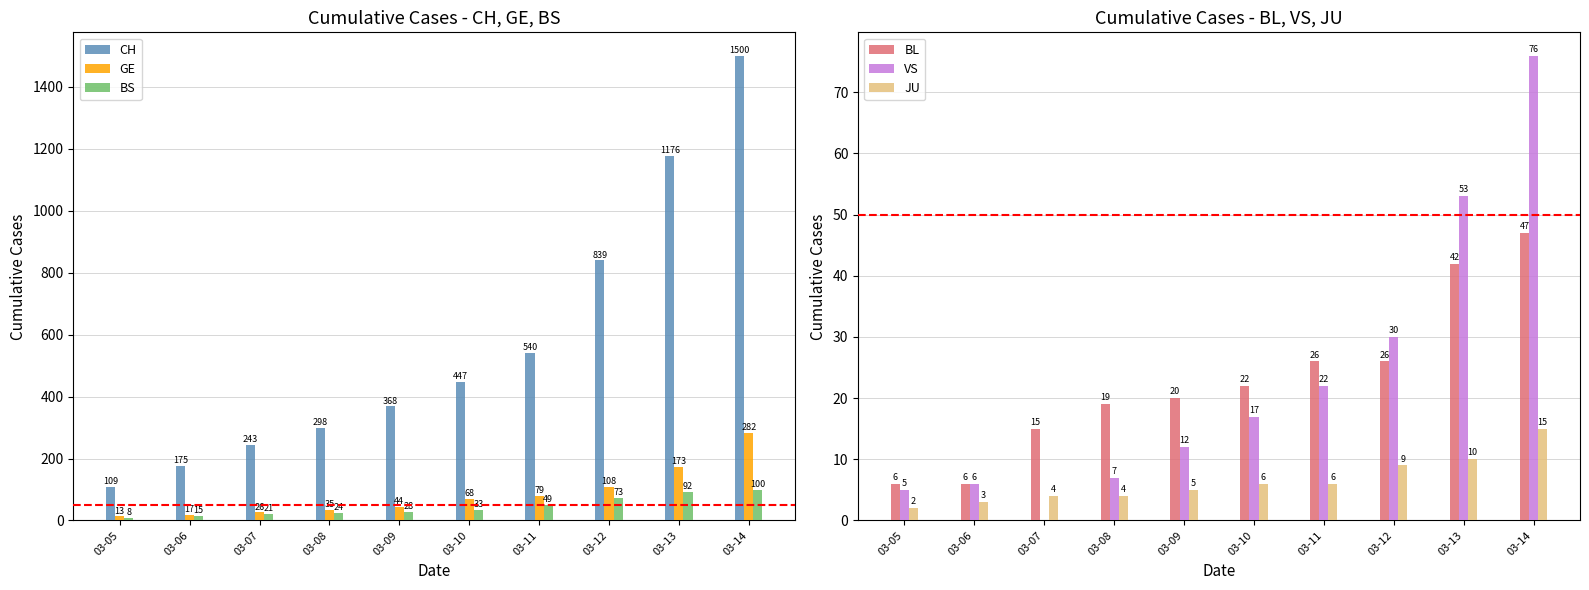

Reading right to left, transcribe all the data shown in this chart.

CH: 1500	1176	839	540	447	368	298	243	175	109
GE: 282	173	108	79	68	44	35	26	17	13
BS: 100	92	73	49	33	28	24	21	15	8
BL: 47	42	26	26	22	20	19	15	6	6
VS: 76	53	30	22	17	12	7	0	6	5
JU: 15	10	9	6	6	5	4	4	3	2